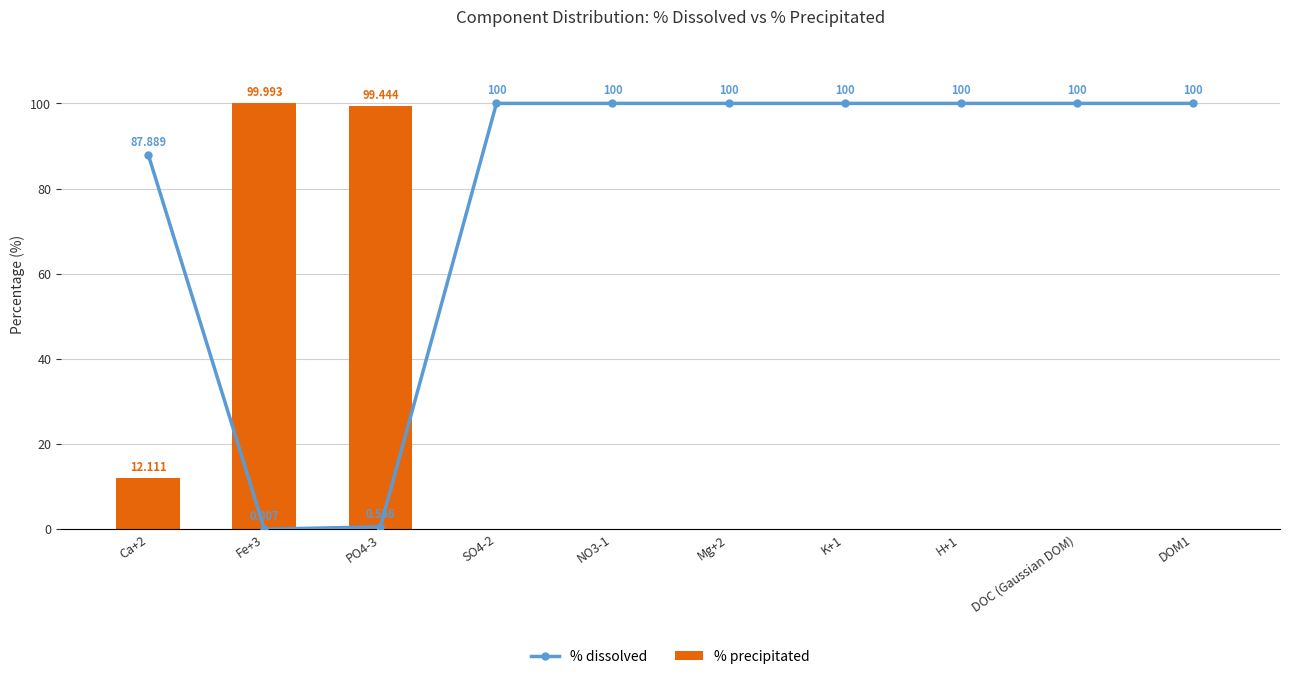

How many values in % precipitated are above zero?

3